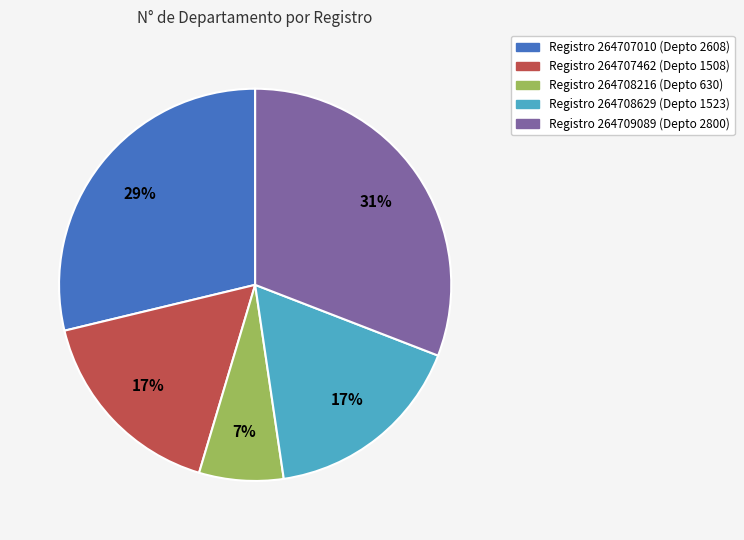

To the nearest percent, what is the average slice percentage?

20%